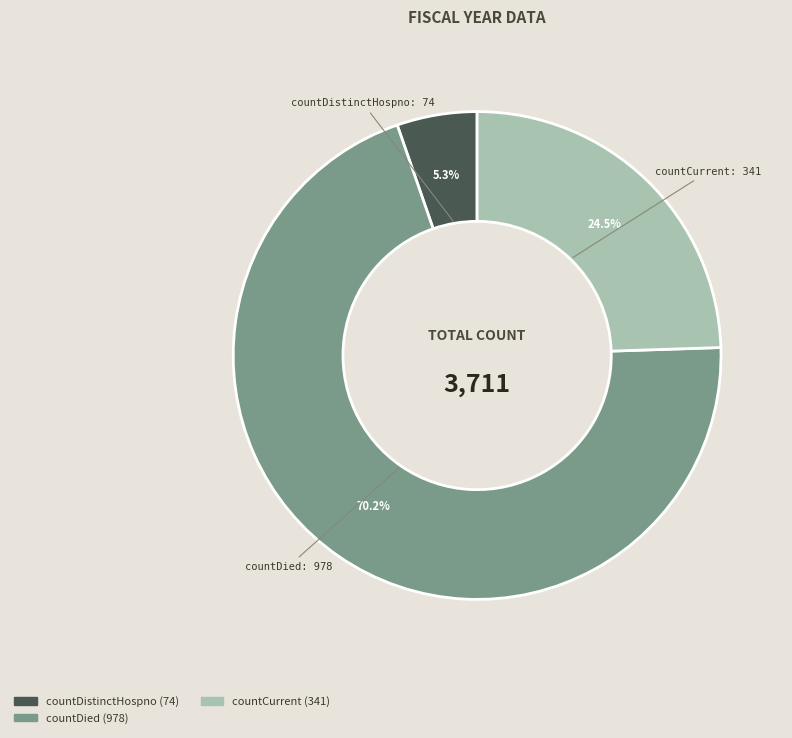

Is there a majority slice in this chart?

Yes